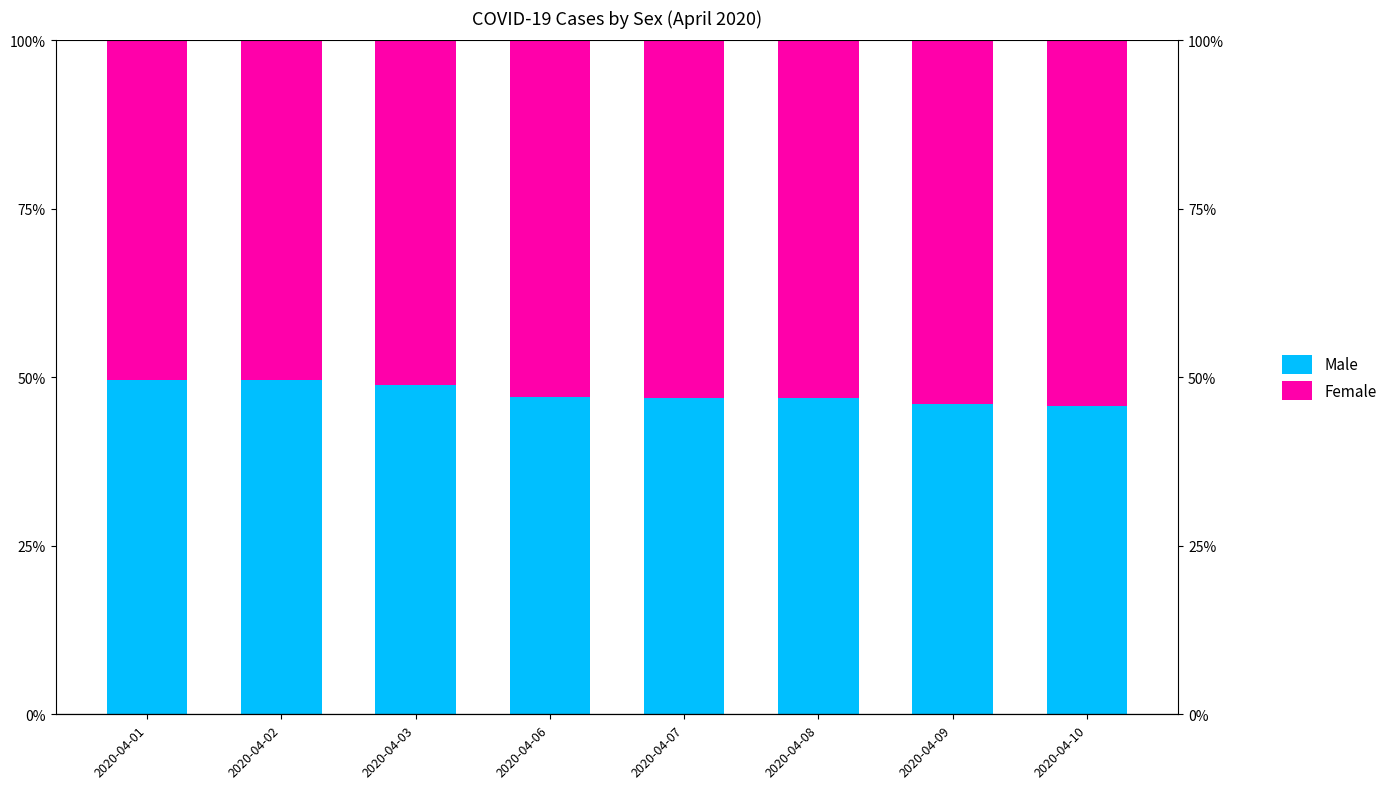

What are all the series names shown in the legend?

Male, Female